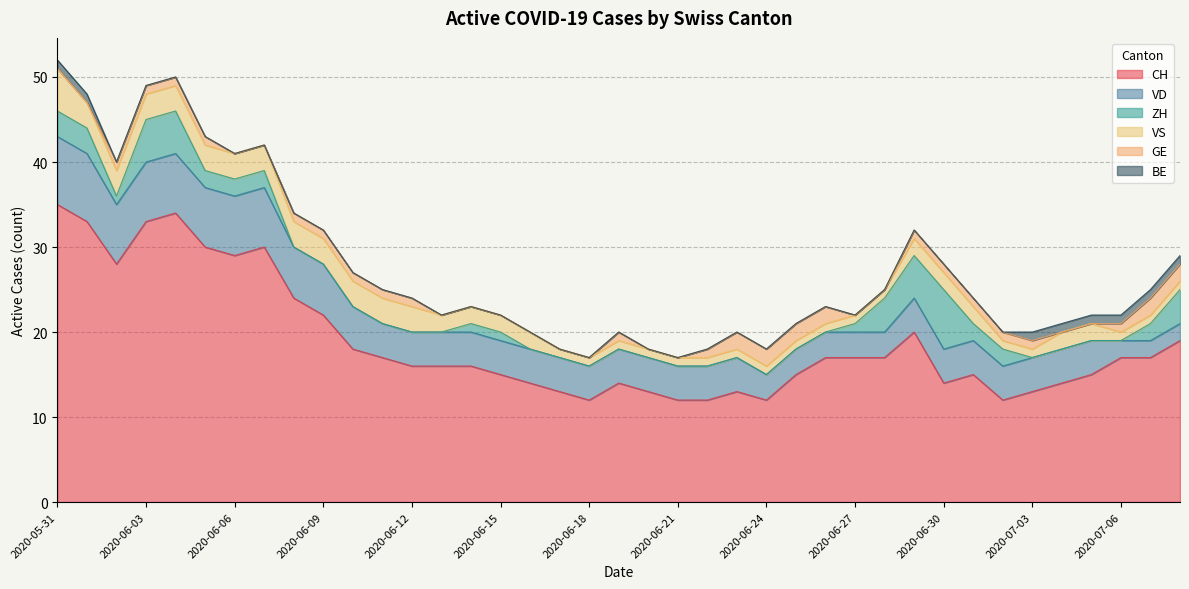

Does the chart have visible grid lines?

Yes